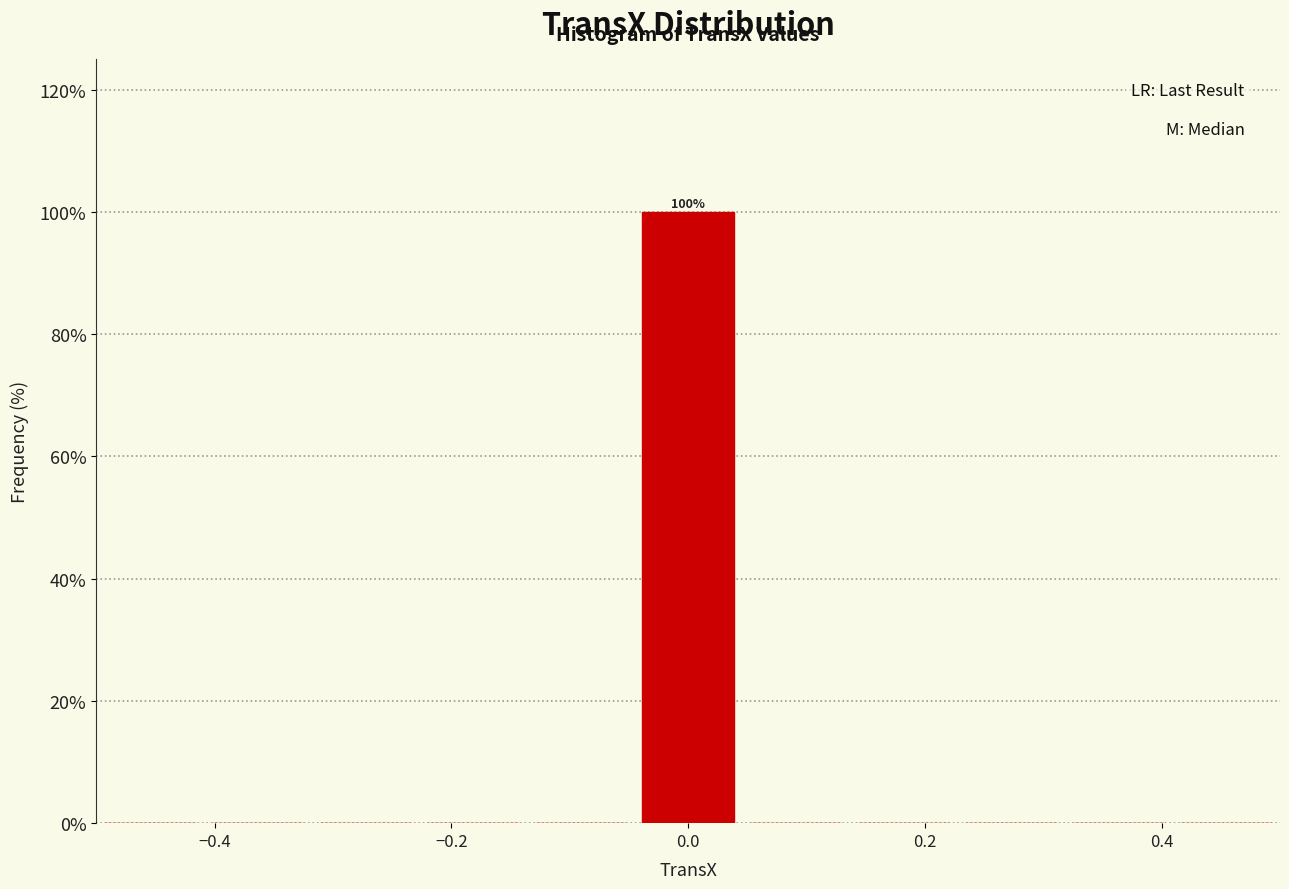

Which range on the x-axis has the tallest bar?

-0.04 to 0.04